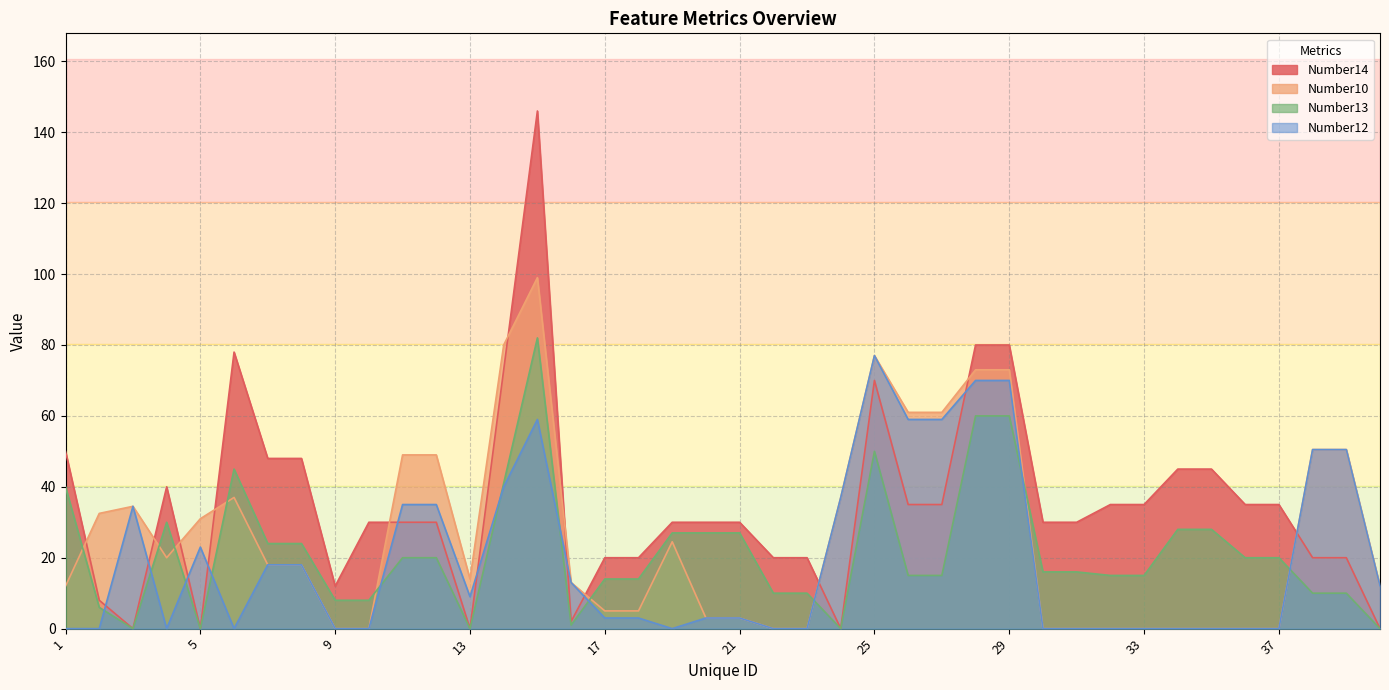

True or false: Number12 has more than 1 interior local peaks.

True